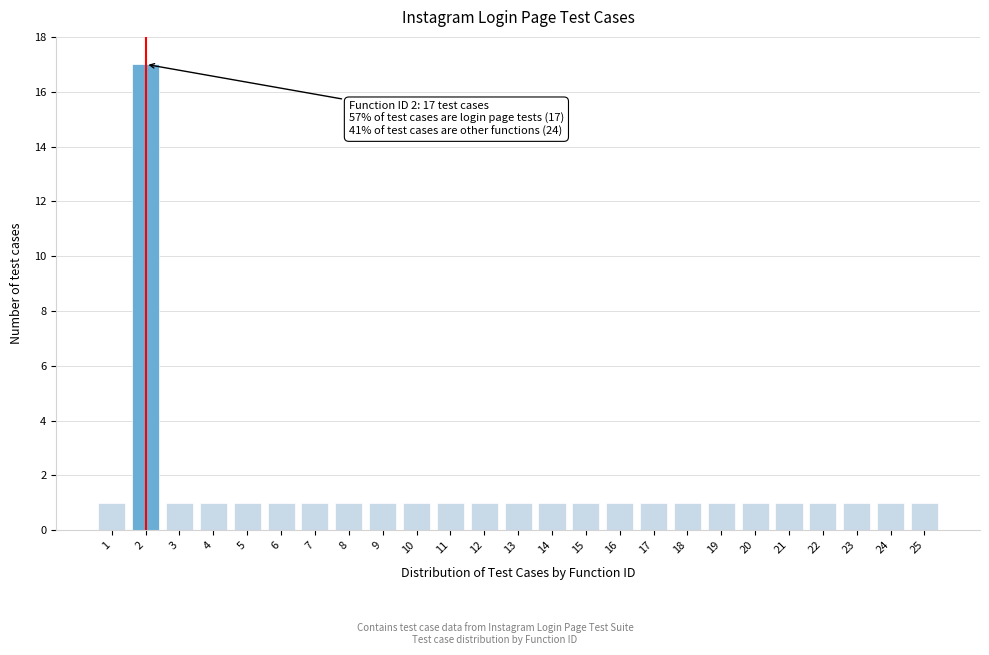

Reading left to right, list all the values displayed in this chart.

1=1	2=17	3=1	4=1	5=1	6=1	7=1	8=1	9=1	10=1	11=1	12=1	13=1	14=1	15=1	16=1	17=1	18=1	19=1	20=1	21=1	22=1	23=1	24=1	25=1